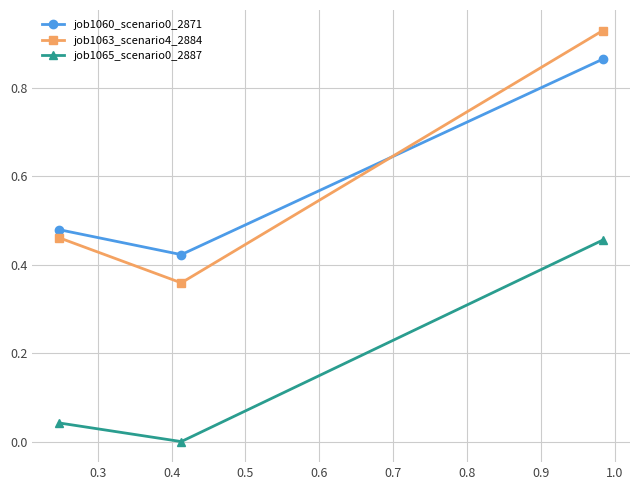

At how many categories does at least one series exceed 0?

3